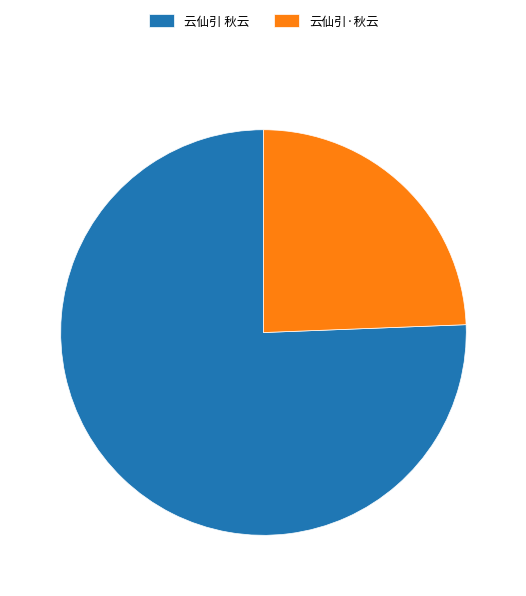

Approximately how many times larger is the value at 云仙引 秋云 compared to 云仙引·秋云?

3.1